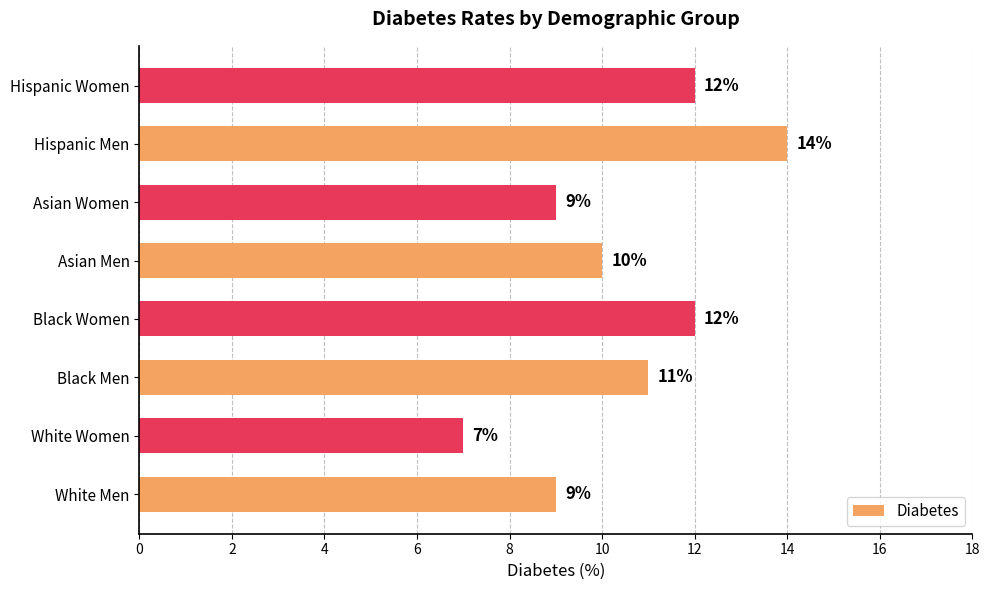

At which label is the value closest to 10?

Asian Men